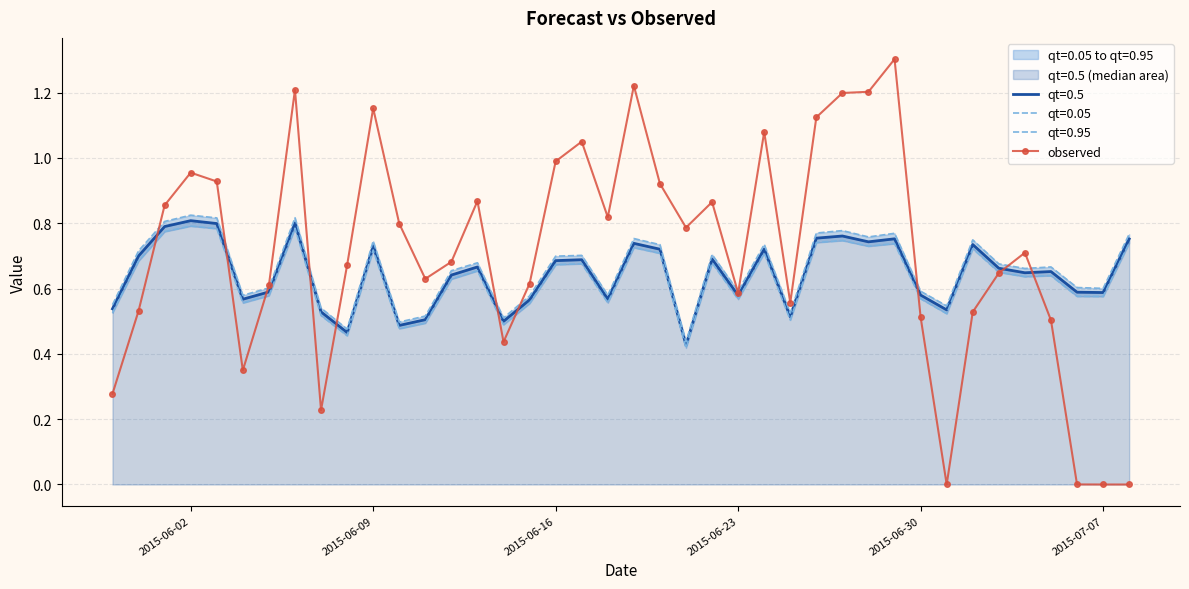

Reading left to right, transcribe all the data shown in this chart.

0.3	0.5	0.9	1.0	0.9	0.3	0.6	1.2	0.2	0.7	1.2	0.8	0.6	0.7	0.9	0.4	0.6	1.0	1.0	0.8	1.2	0.9	0.8	0.9	0.6	1.1	0.6	1.1	1.2	1.2	1.3	0.5	0.0	0.5	0.6	0.7	0.5	0.0	0.0	0.0